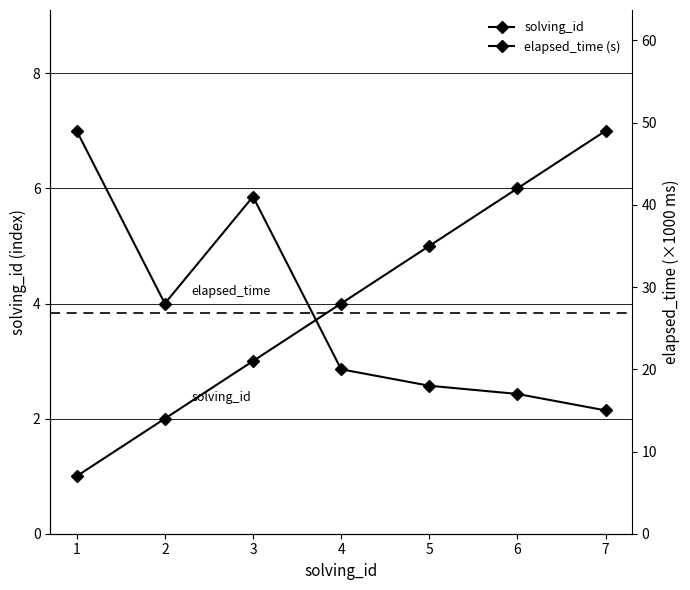

Read the elapsed_time (s) value at 5, to the nearest 5.

20